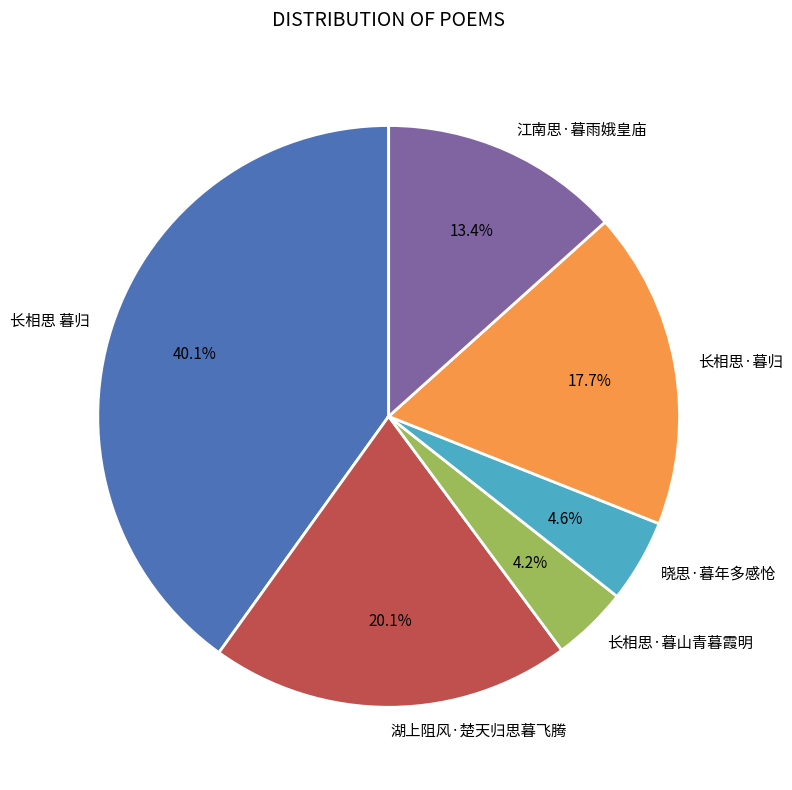

Does any single category account for the majority?

No